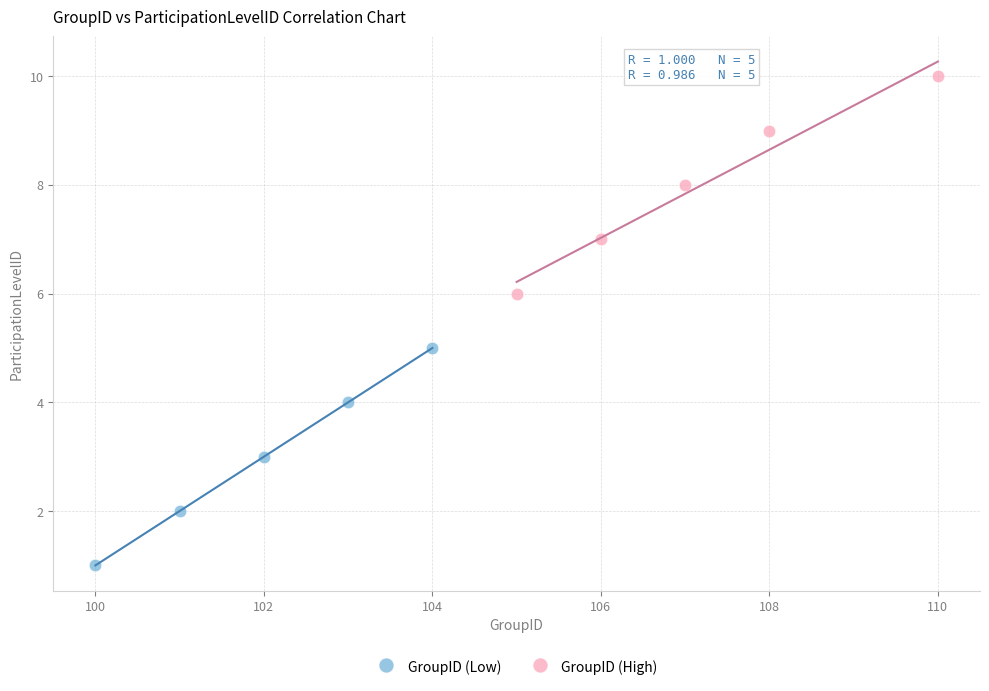

Which series contains the highest Y value?

GroupID (High)